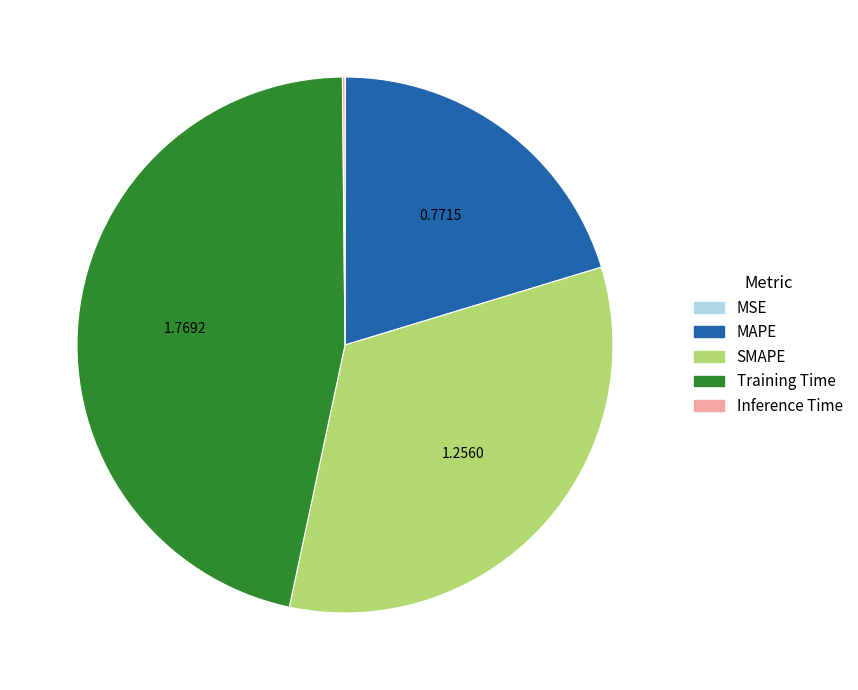

Is Training Time the majority of the pie?

No